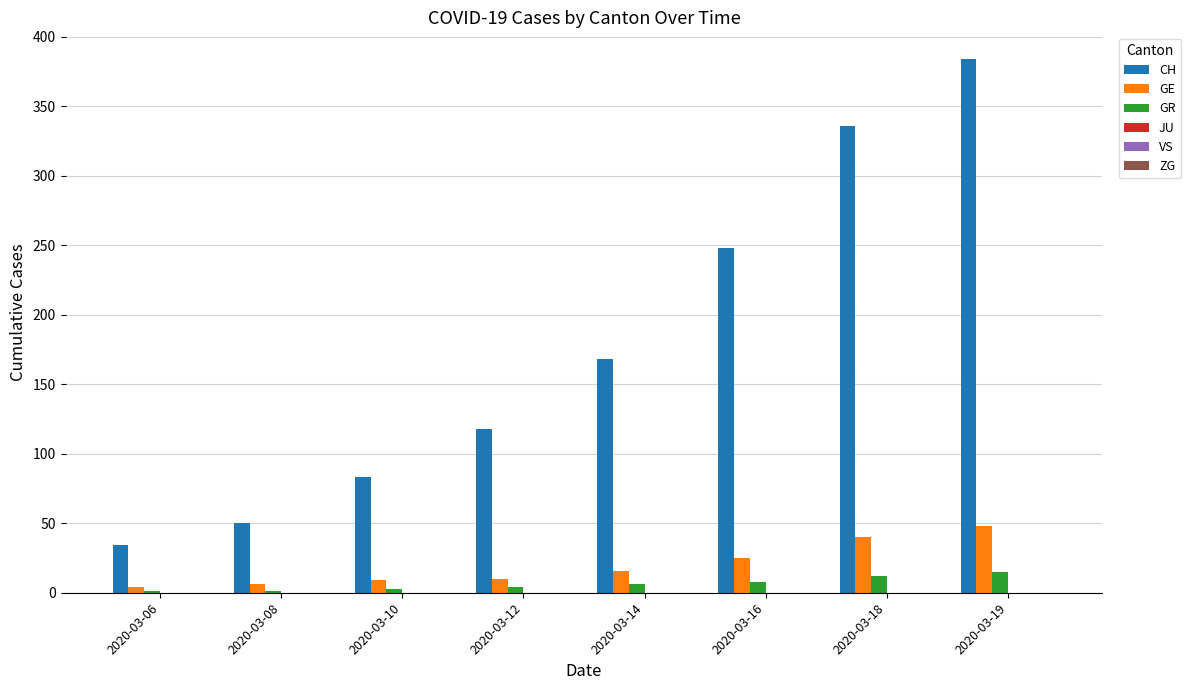

Count the number of data series in this chart.

3